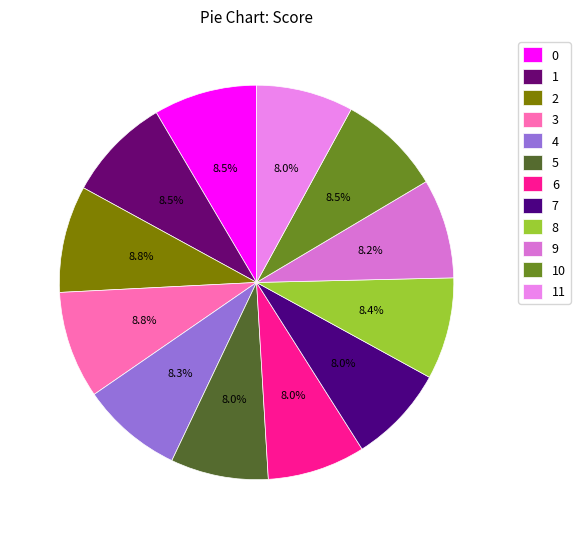

Is there a majority slice in this chart?

No